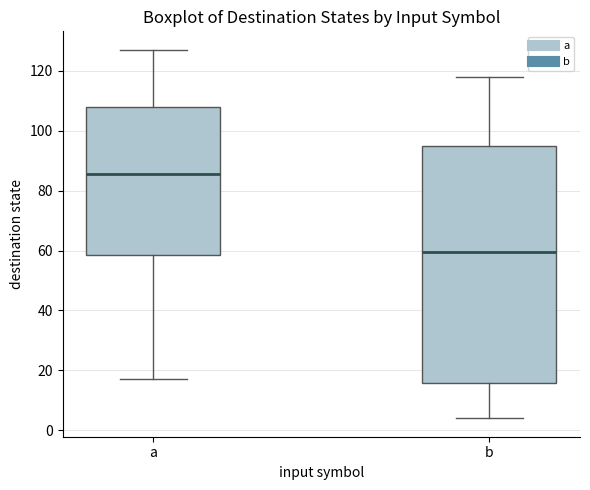

Which box's median line is the highest?

a